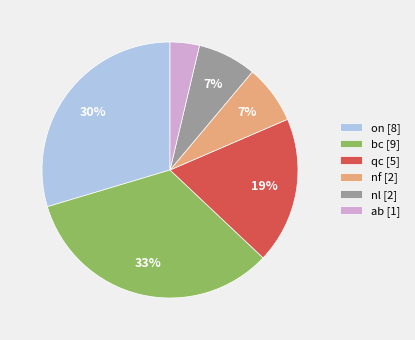

To the nearest percent, what is the combined percentage of on and nl?

37%